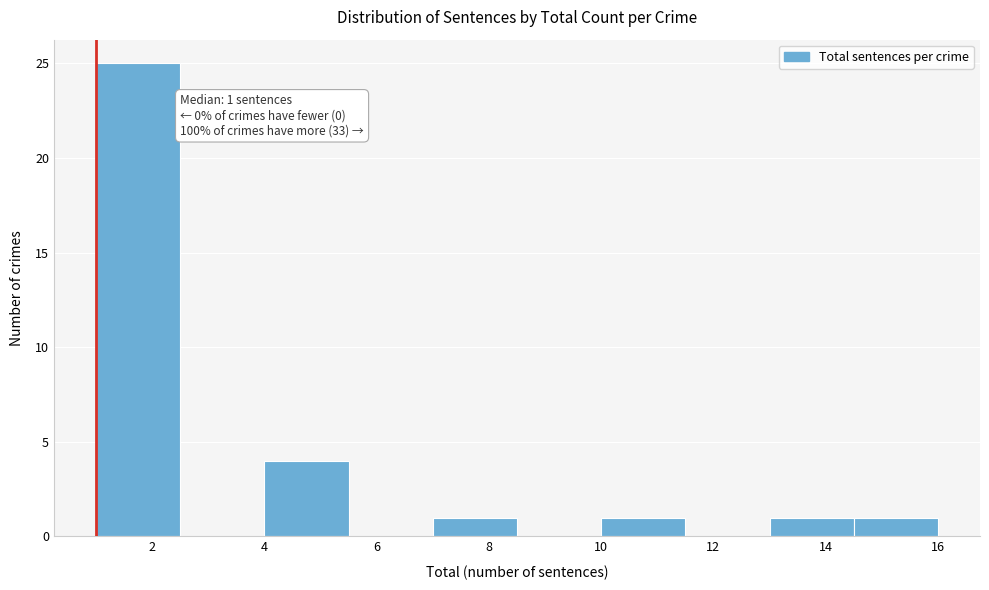

Over which range of the x-axis is the bar tallest?

1.0 to 2.5